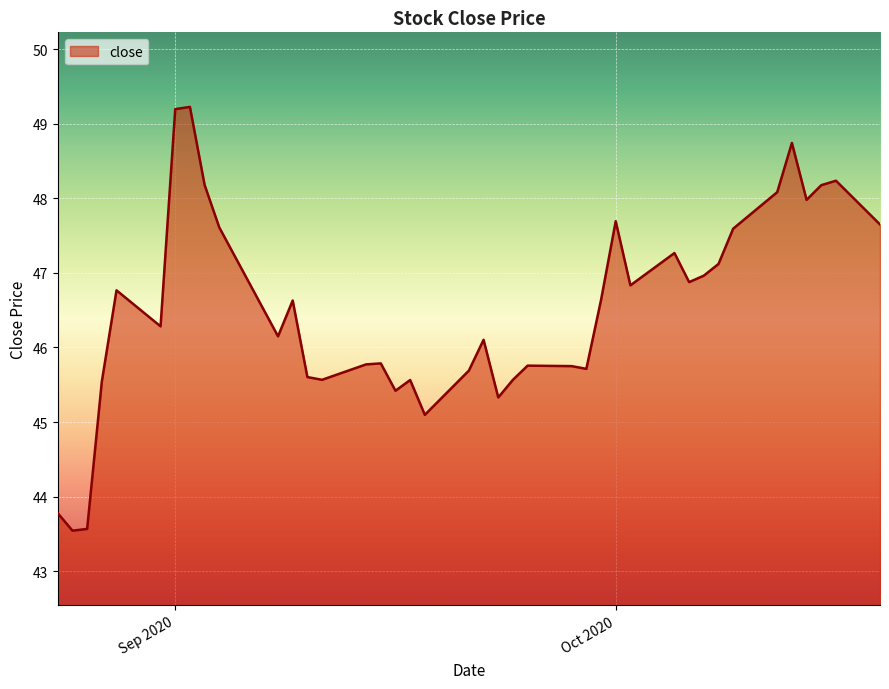

What is the maximum value shown in the chart?

49.2